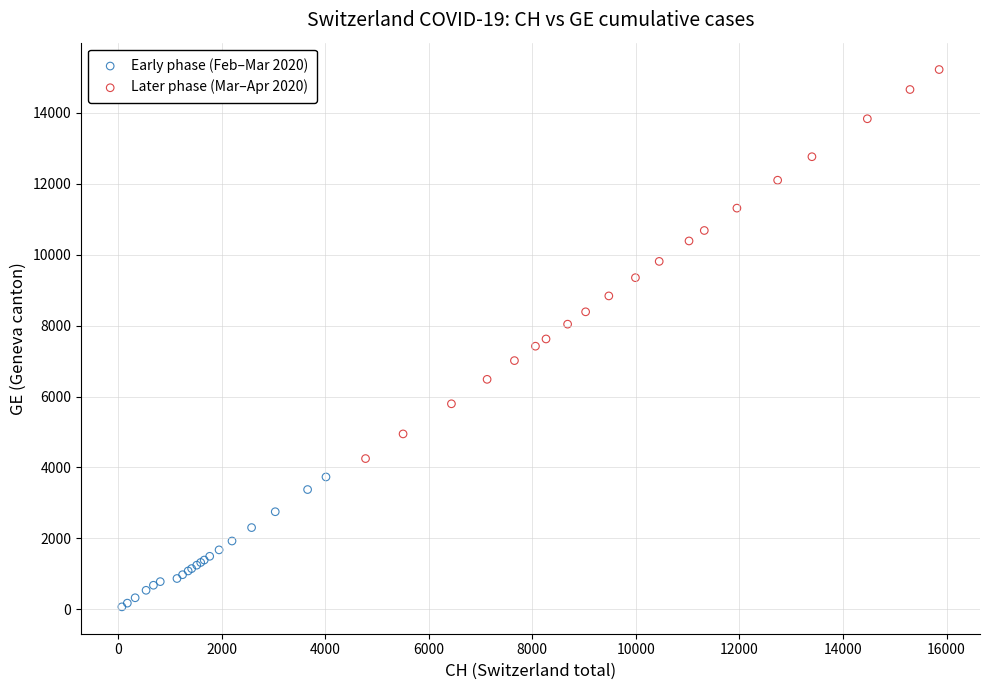

Which series has the largest Y range (max minus min)?

Later phase (Mar–Apr 2020)